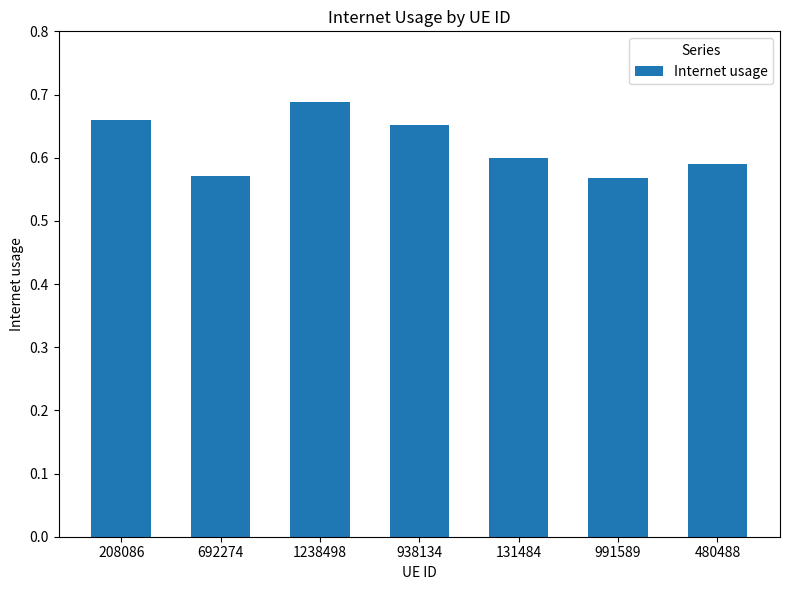

Is it true that the value at 991589 is 0.8?

False